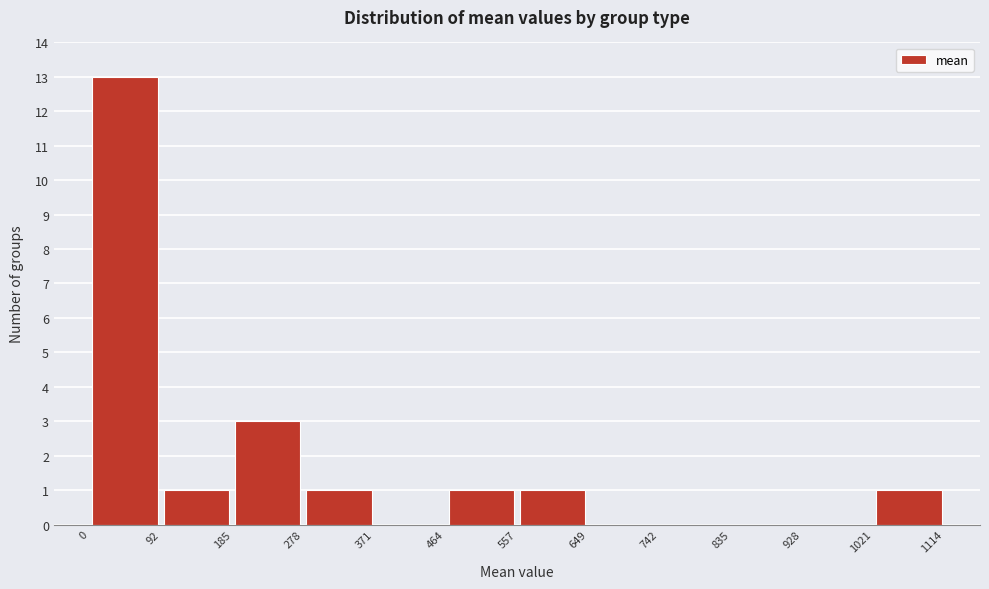

Which range on the x-axis has the tallest bar?

0 to 92